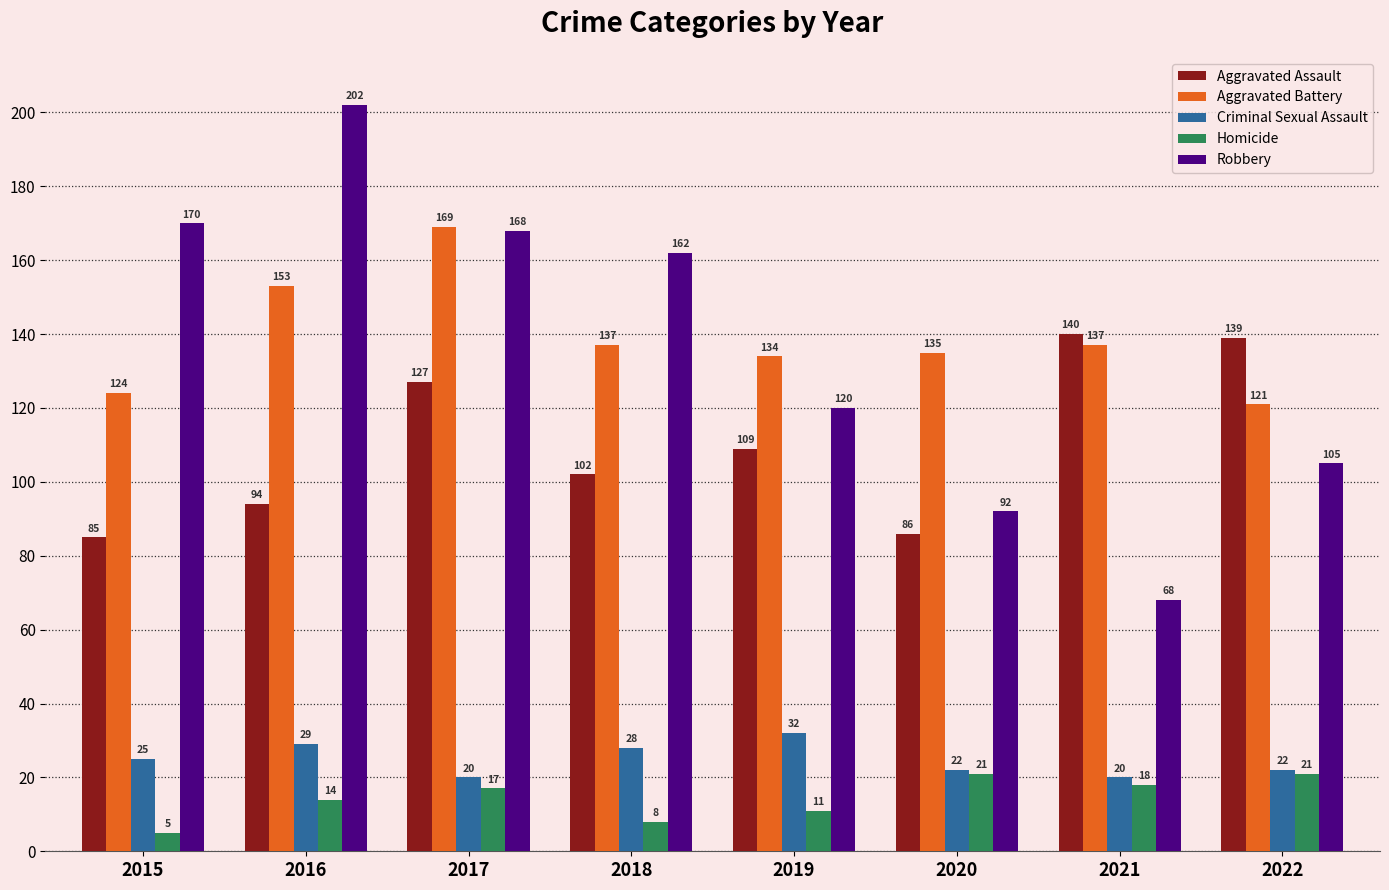

Reading left to right, transcribe all the data shown in this chart.

Aggravated Assault: 85	94	127	102	109	86	140	139
Aggravated Battery: 124	153	169	137	134	135	137	121
Criminal Sexual Assault: 25	29	20	28	32	22	20	22
Homicide: 5	14	17	8	11	21	18	21
Robbery: 170	202	168	162	120	92	68	105